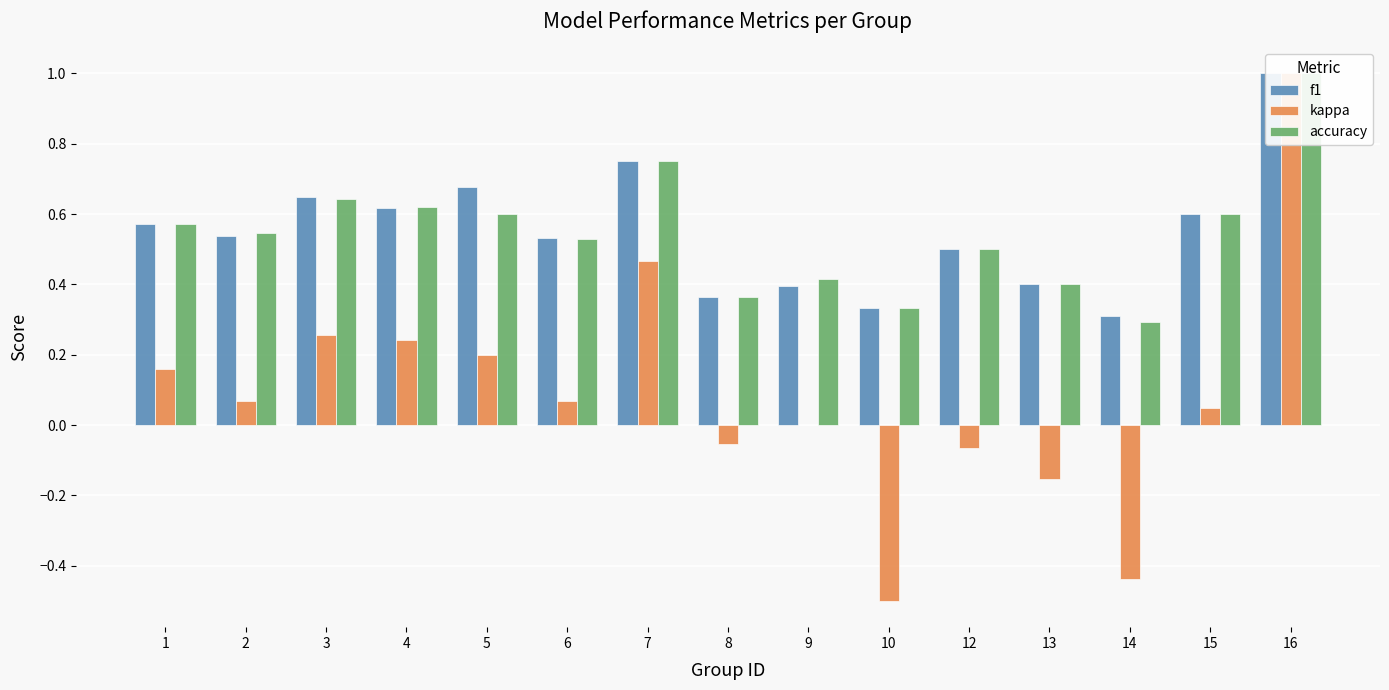

Which category has the highest value across all series?

16